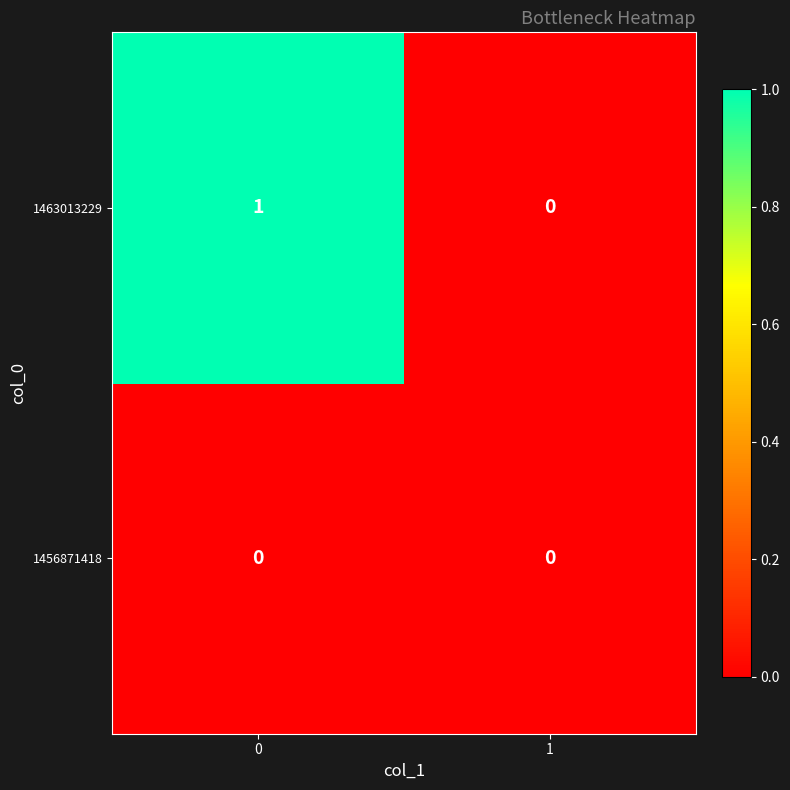

List the series in order of their peak value, lowest first.

1456871418, 1463013229